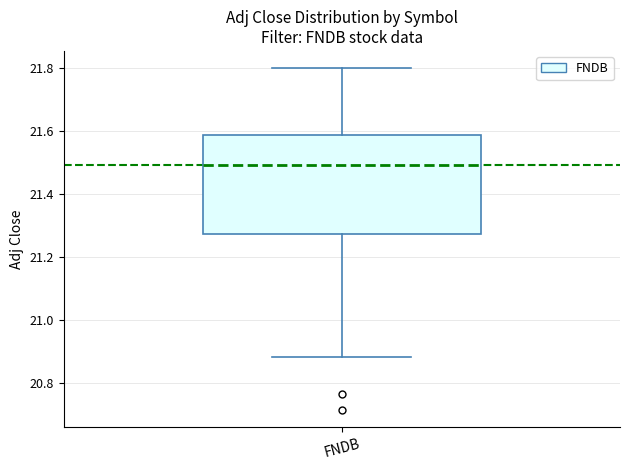

Transcribe this box plot: give where the median line is, the range the box spans, and where the two whiskers end, as read against the y-axis. The values are not printed on the chart, so give them approximately, as read against the axis.

median 21.50, box 21.28 to 21.58, whiskers 20.88 to 21.80